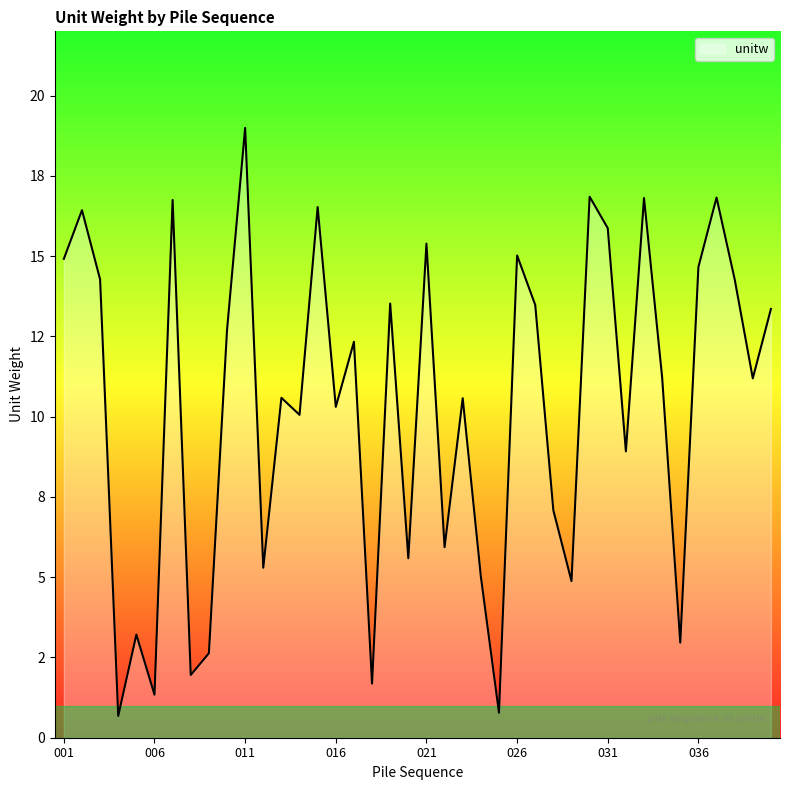

Is this an area chart (filled region under the line)?

Yes